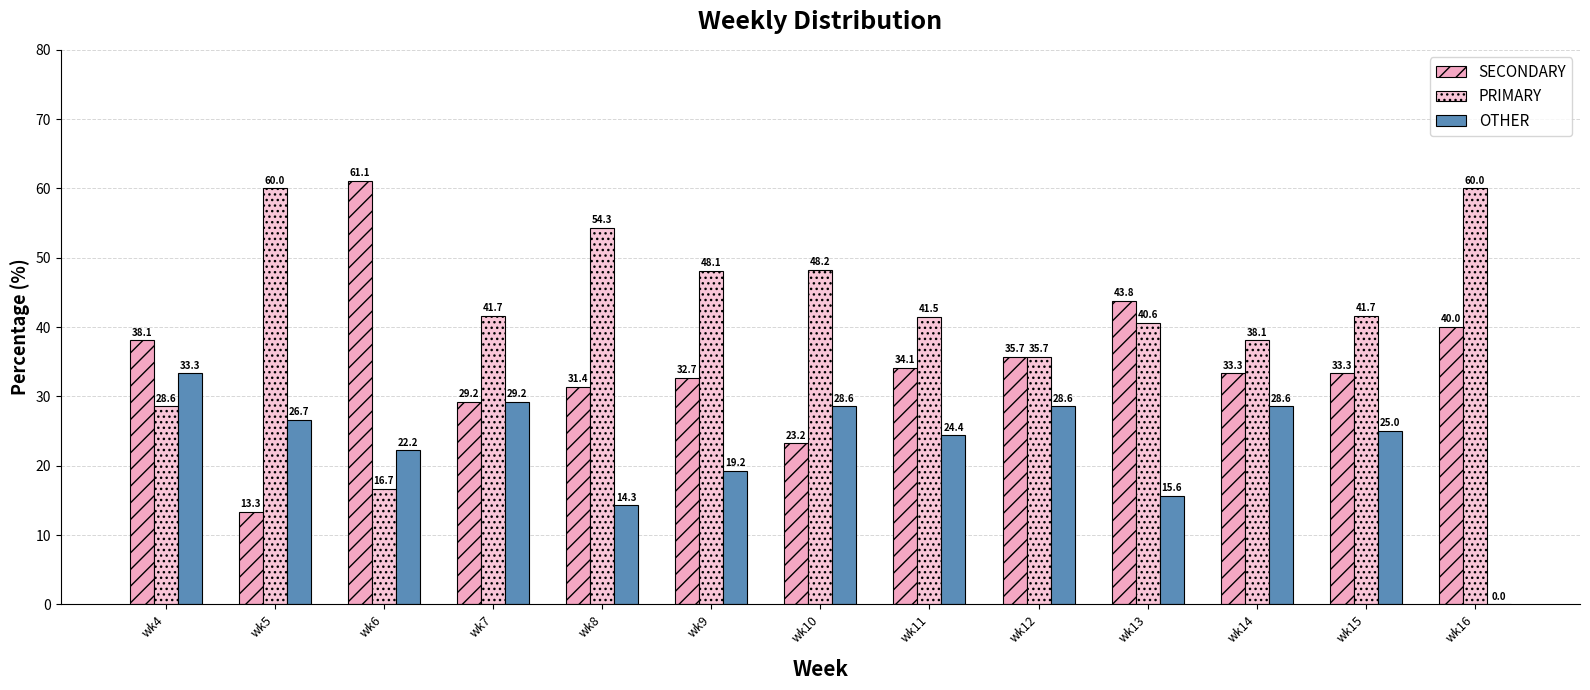

Which has a higher value, wk16 or wk11?

wk16